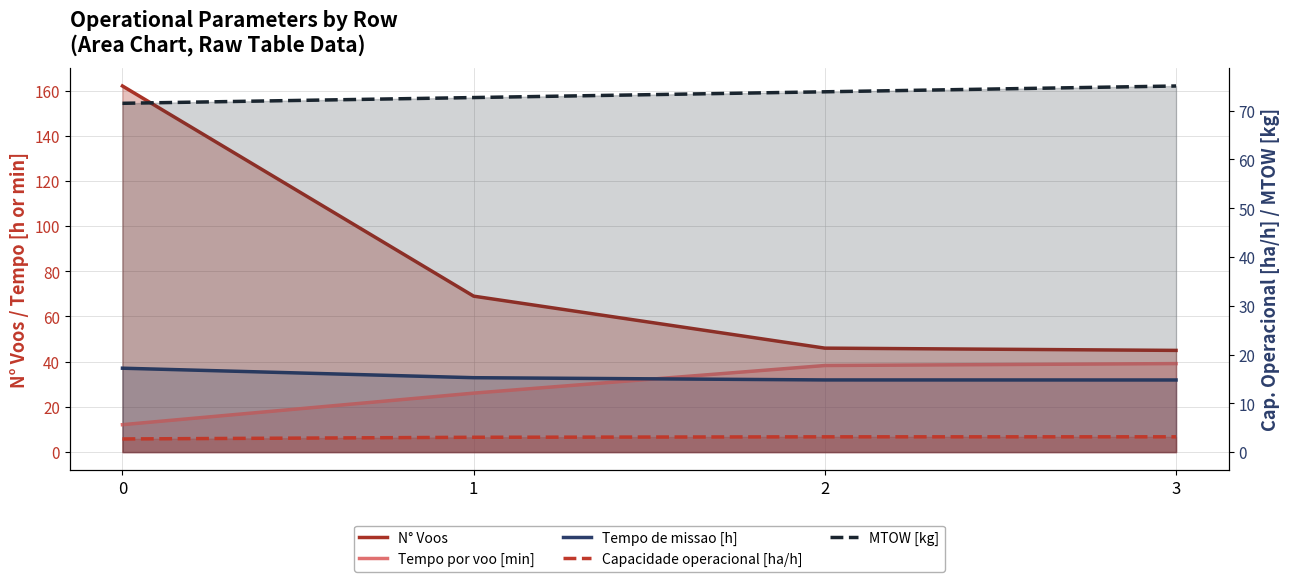

At which label is Tempo por voo [min] closest to 25?

1